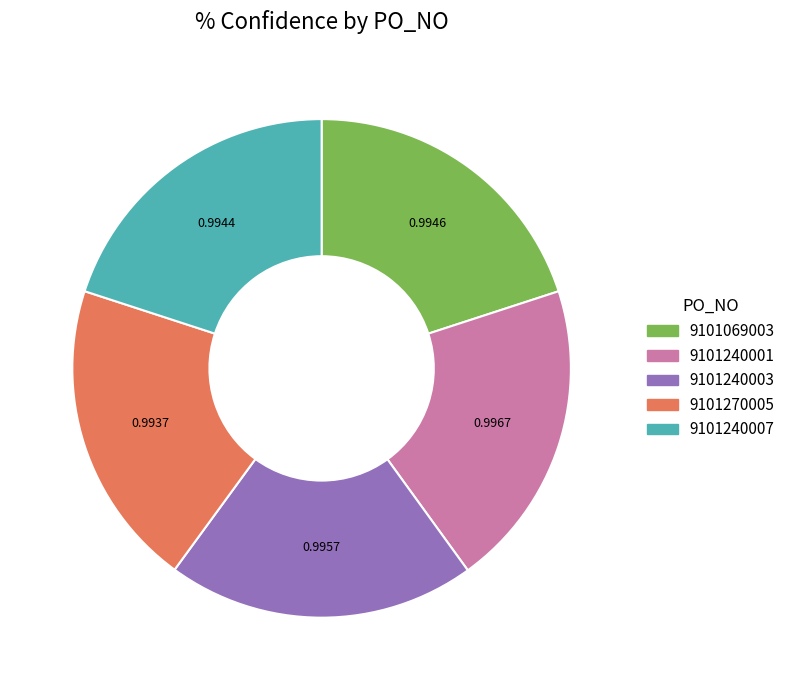

Do 9101240001 and 9101069003 together represent more than half of the pie?

No